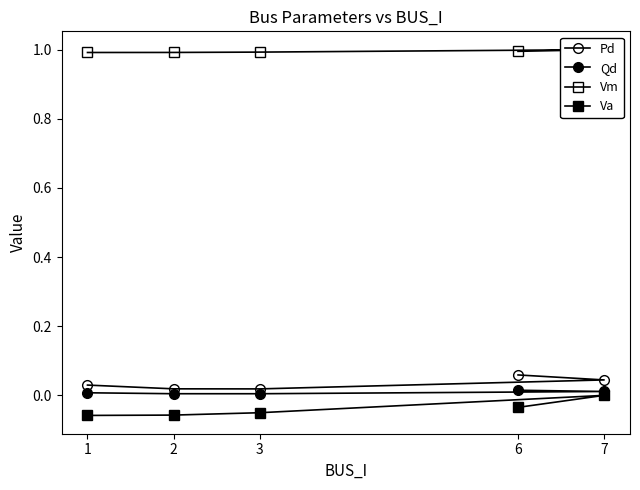

What is the total value across all series at 1?

1.0